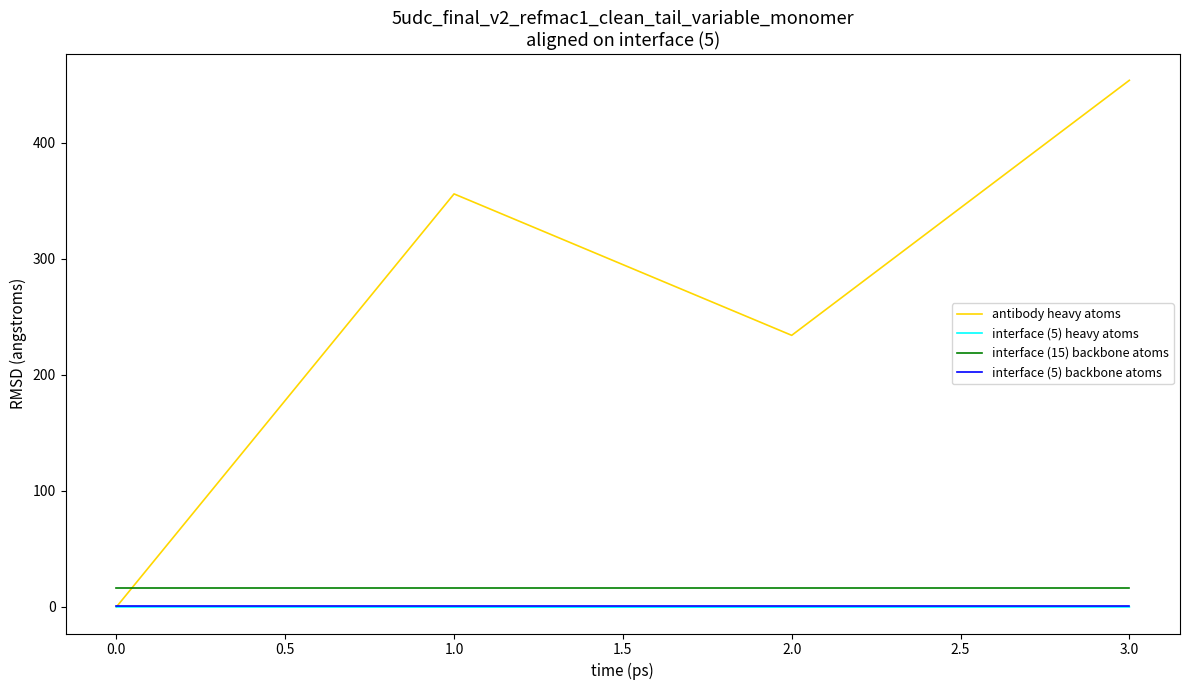

Is this an area chart (filled region under the line)?

No